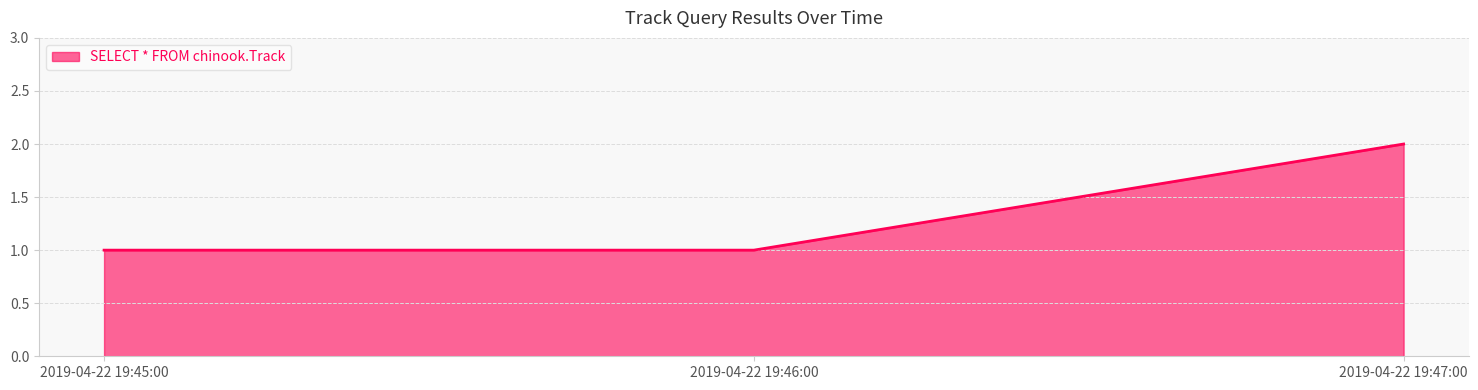

Does the chart display data point markers on the line(s)?

No